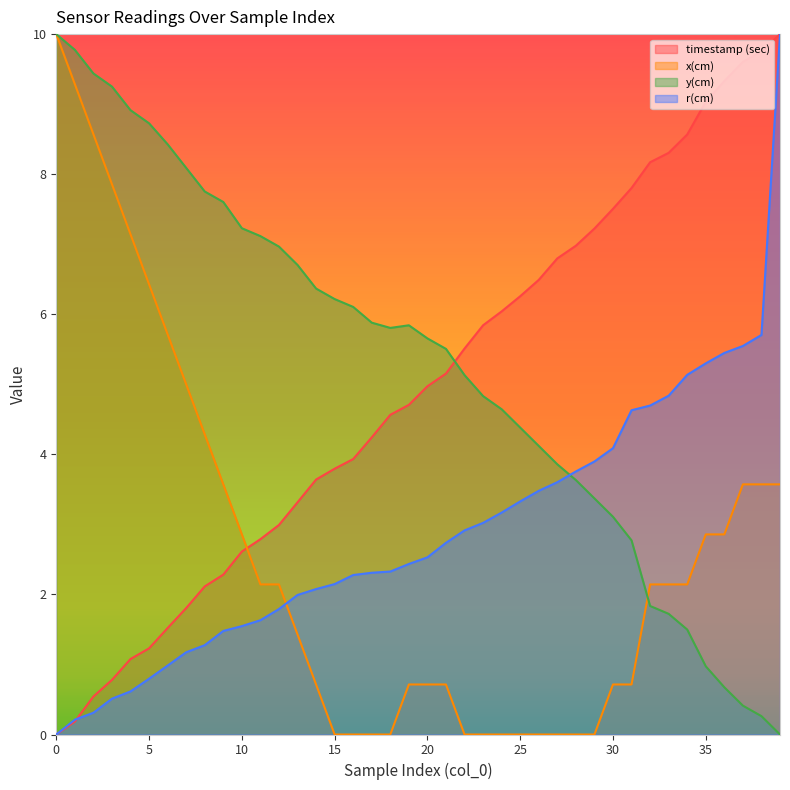

Which series has the largest total across all categories?

y(cm)